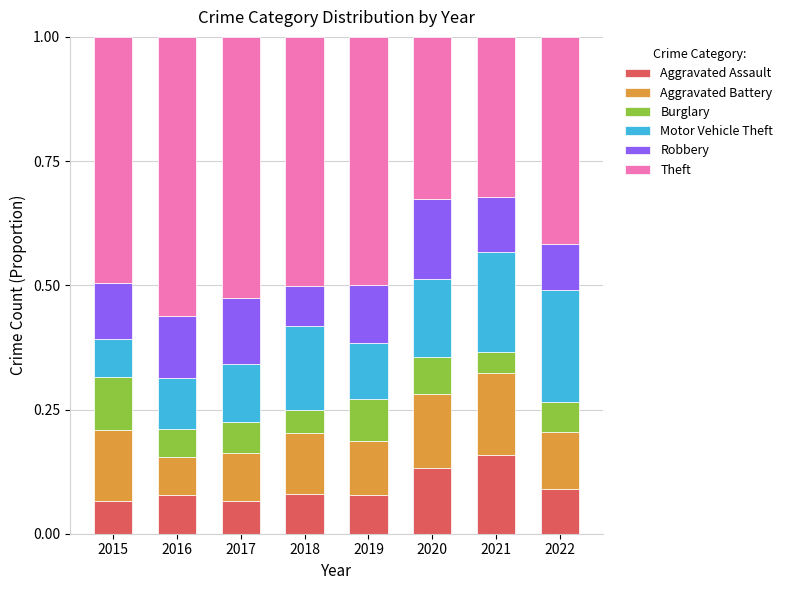

What is the total value across all series at 2019?

1.0